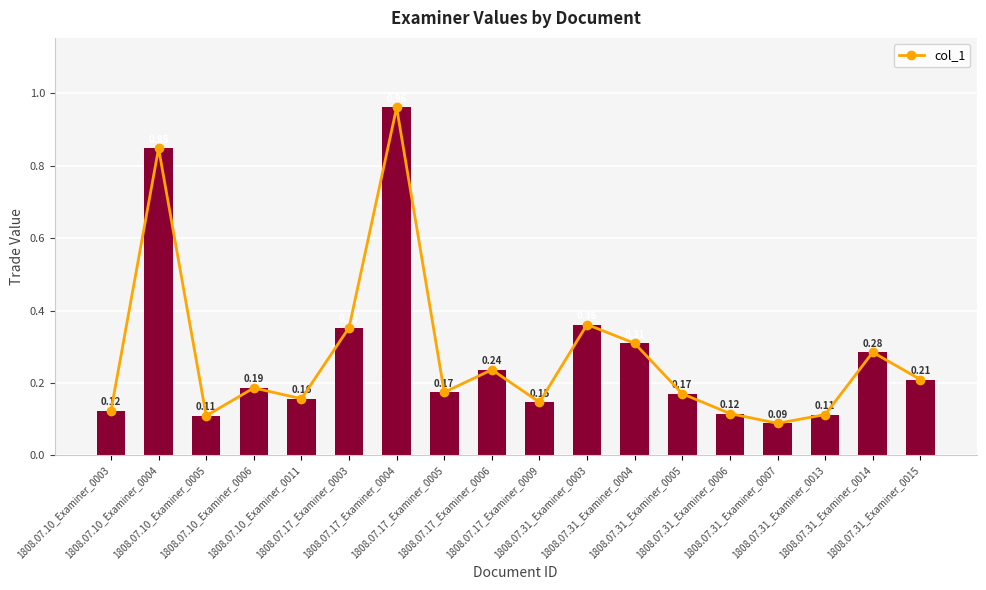

Which category has the lowest value across all series?

1808.07.31_Examiner_0007